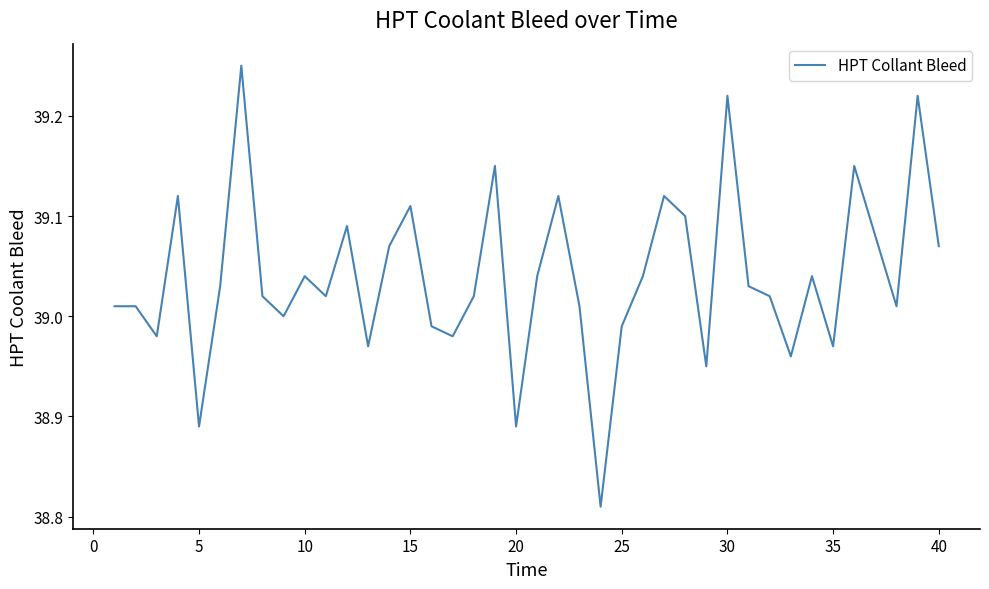

What is the difference between the maximum and minimum values?

0.4